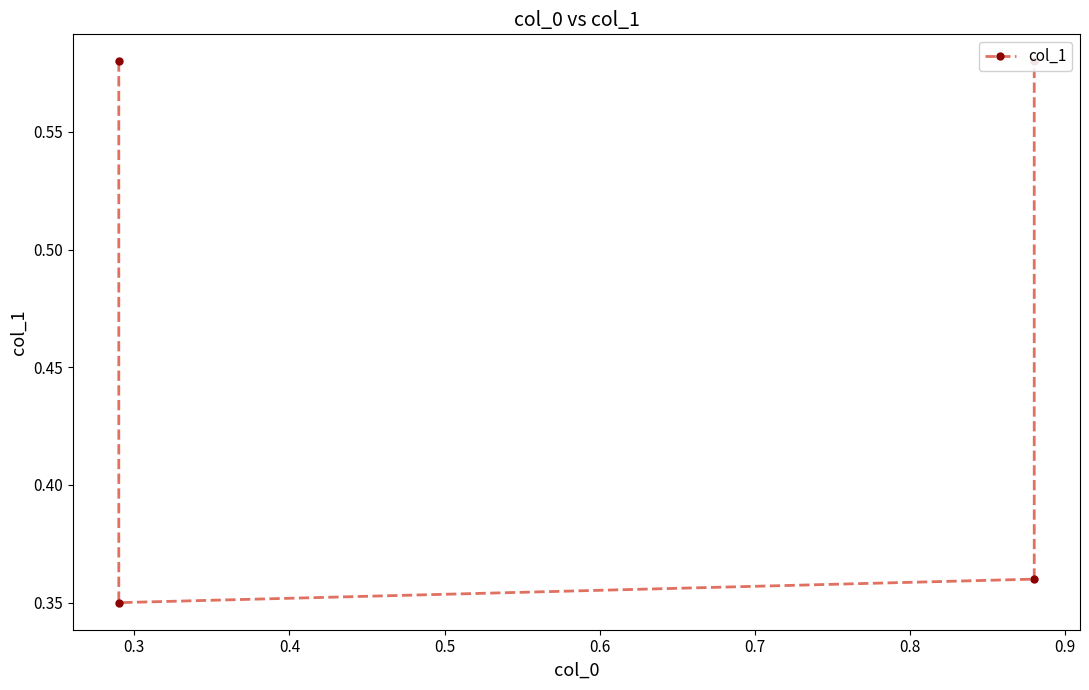

Does the chart have visible grid lines?

No